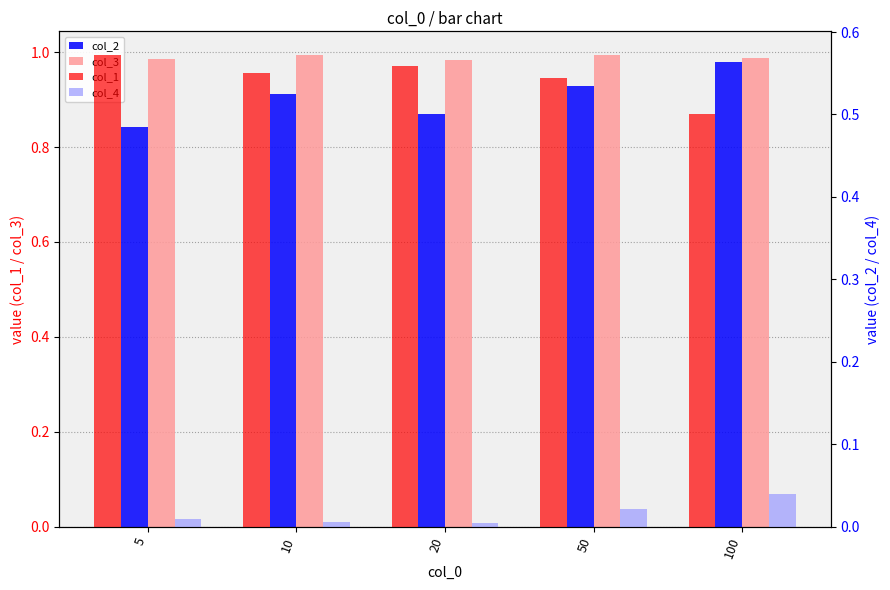

Which category has the lowest value across all series?

20